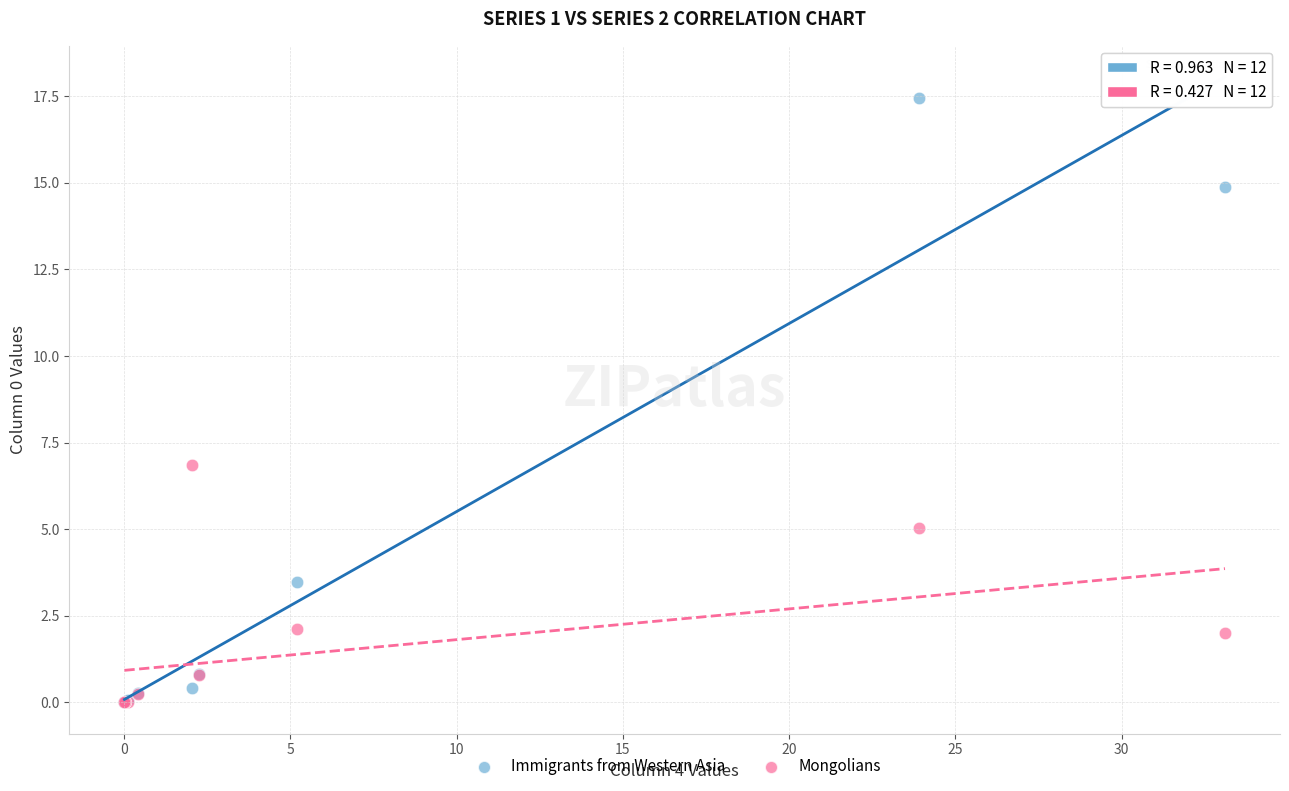

What are all the series names shown in the legend?

Immigrants from Western Asia, Mongolians